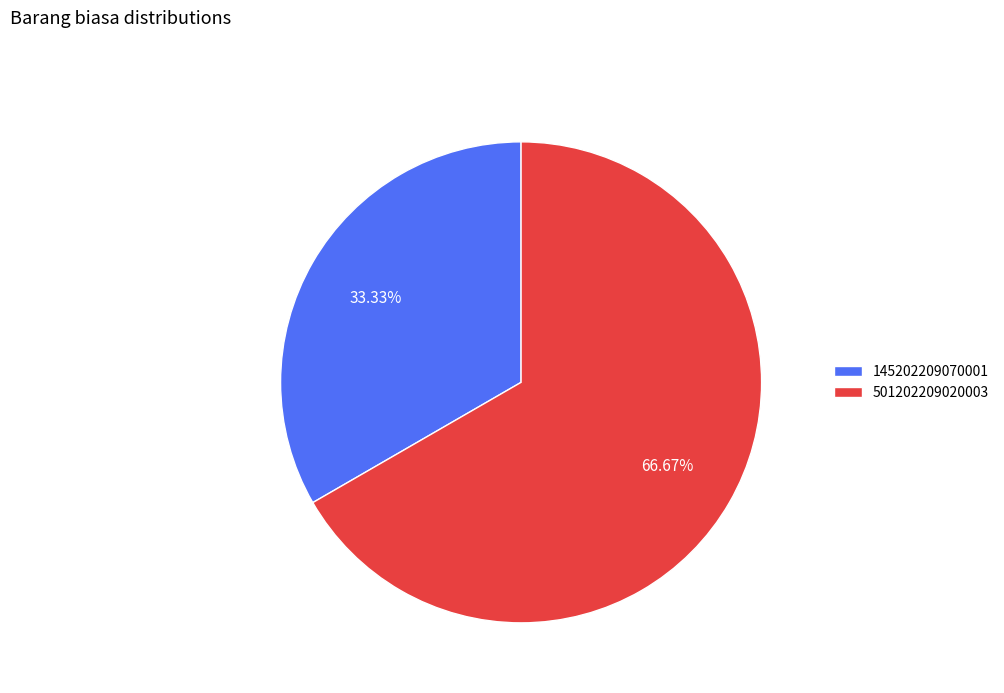

What percentage is the 501202209020003 slice, to the nearest percent?

67%